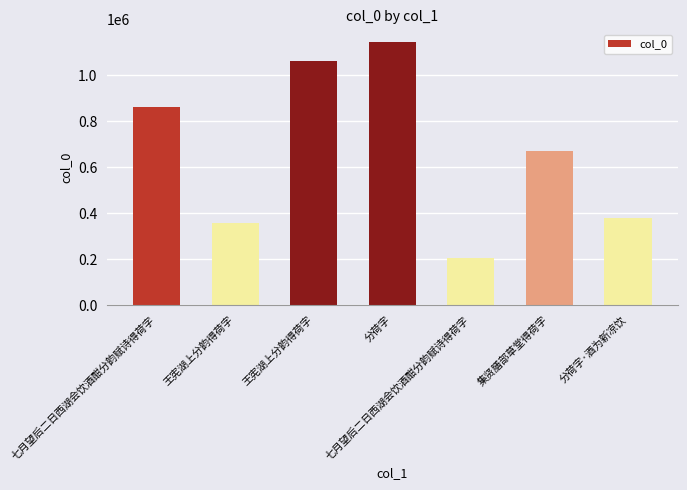

Between 王宪湖上分韵得荷字 and 七月望后二日西湖会饮酒酣分韵赋诗得荷字, which is larger?

王宪湖上分韵得荷字